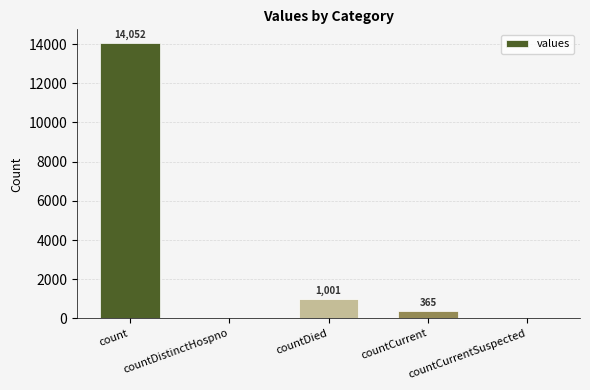

What is the greatest value displayed?

14052